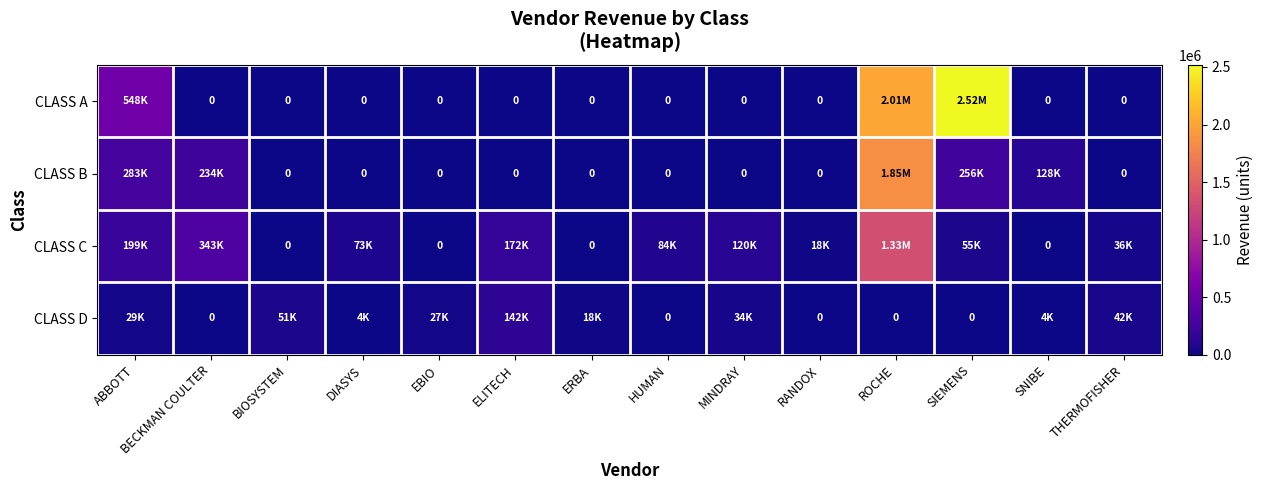

Is it true that CLASS D equals 1481 at DIASYS?

False